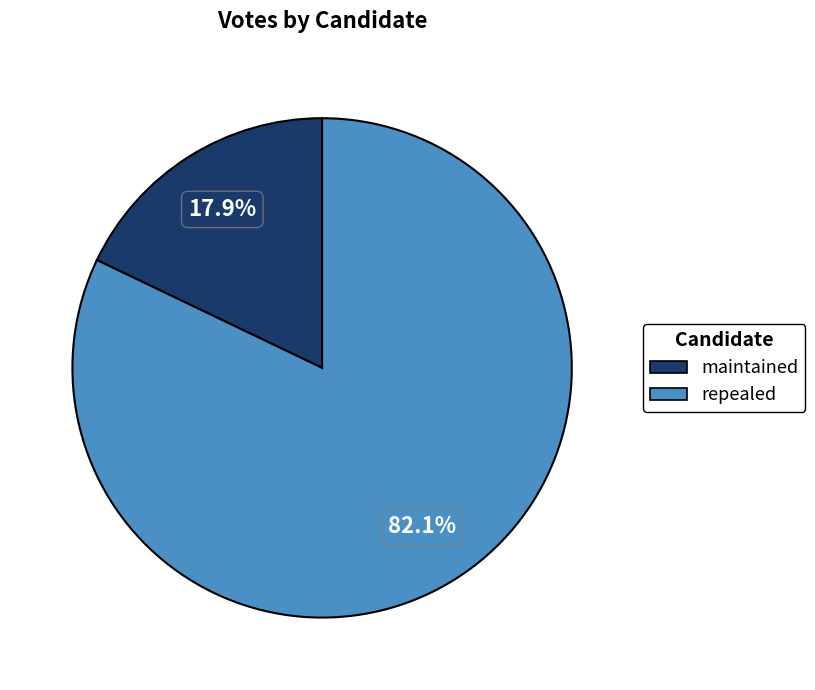

How many segments does this pie chart have?

2